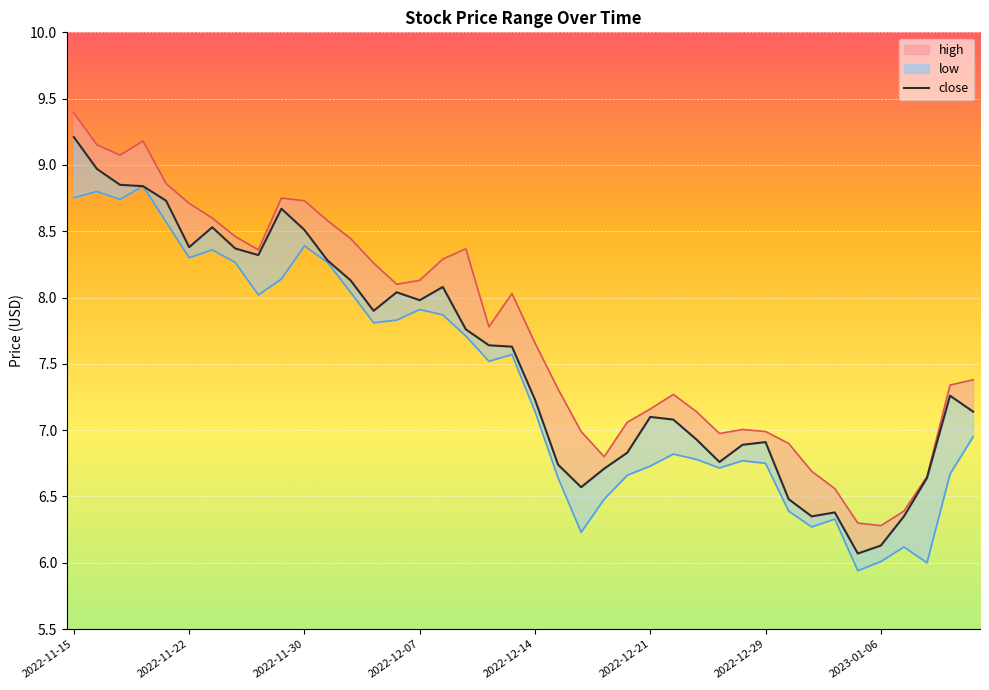

Which has a higher value, 2022-12-14 or 2022-11-18?

2022-11-18